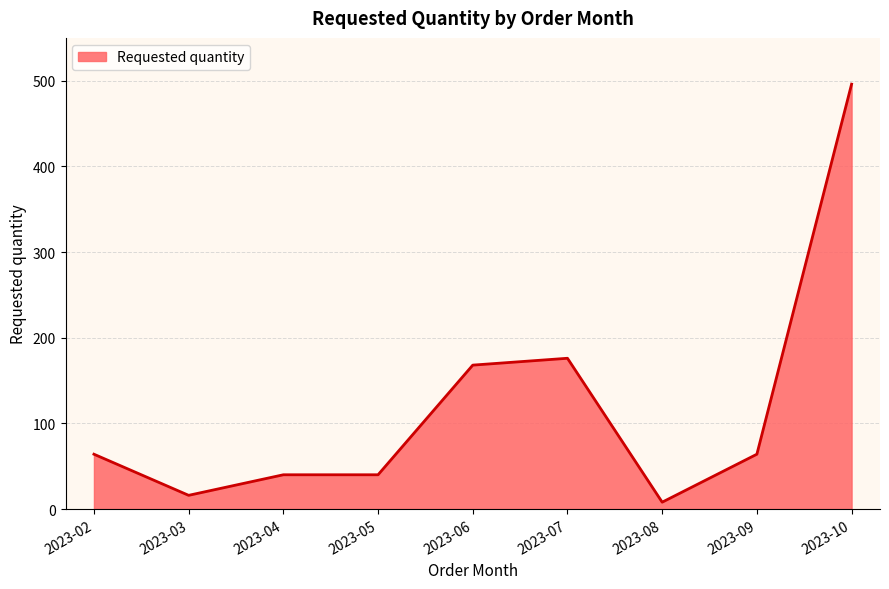

What is the difference between the maximum and minimum values?

488